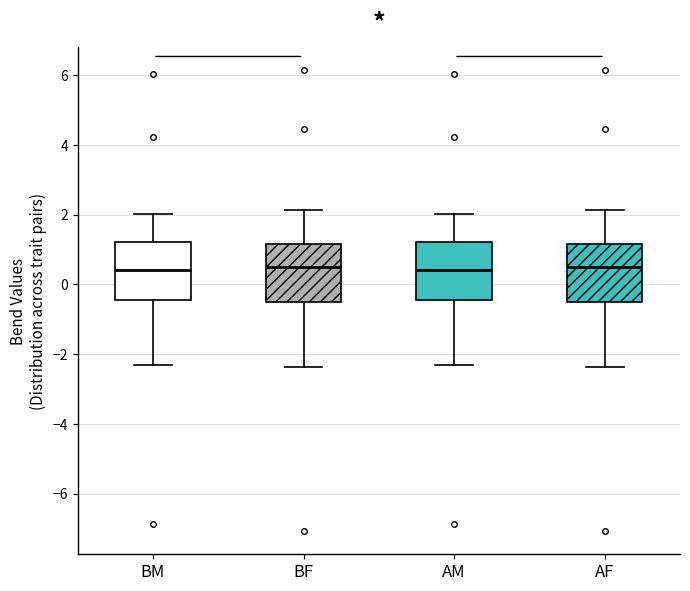

Where does the lower whisker of the box for BF end on the y-axis? The values are not printed on the chart, so give them approximately, as read against the axis.

-2.4